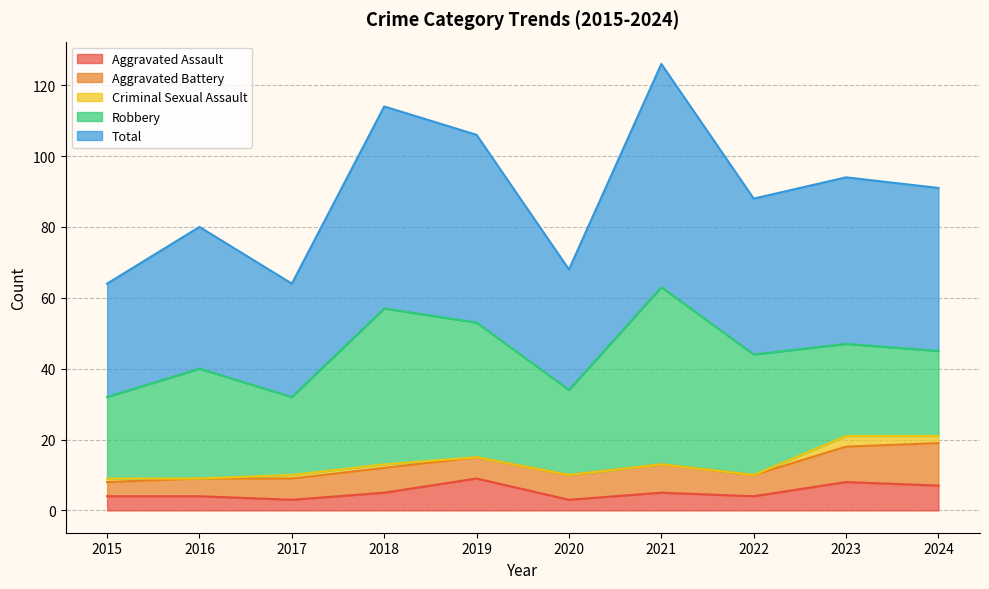

True or false: Robbery and Aggravated Battery intersect in this chart.

False